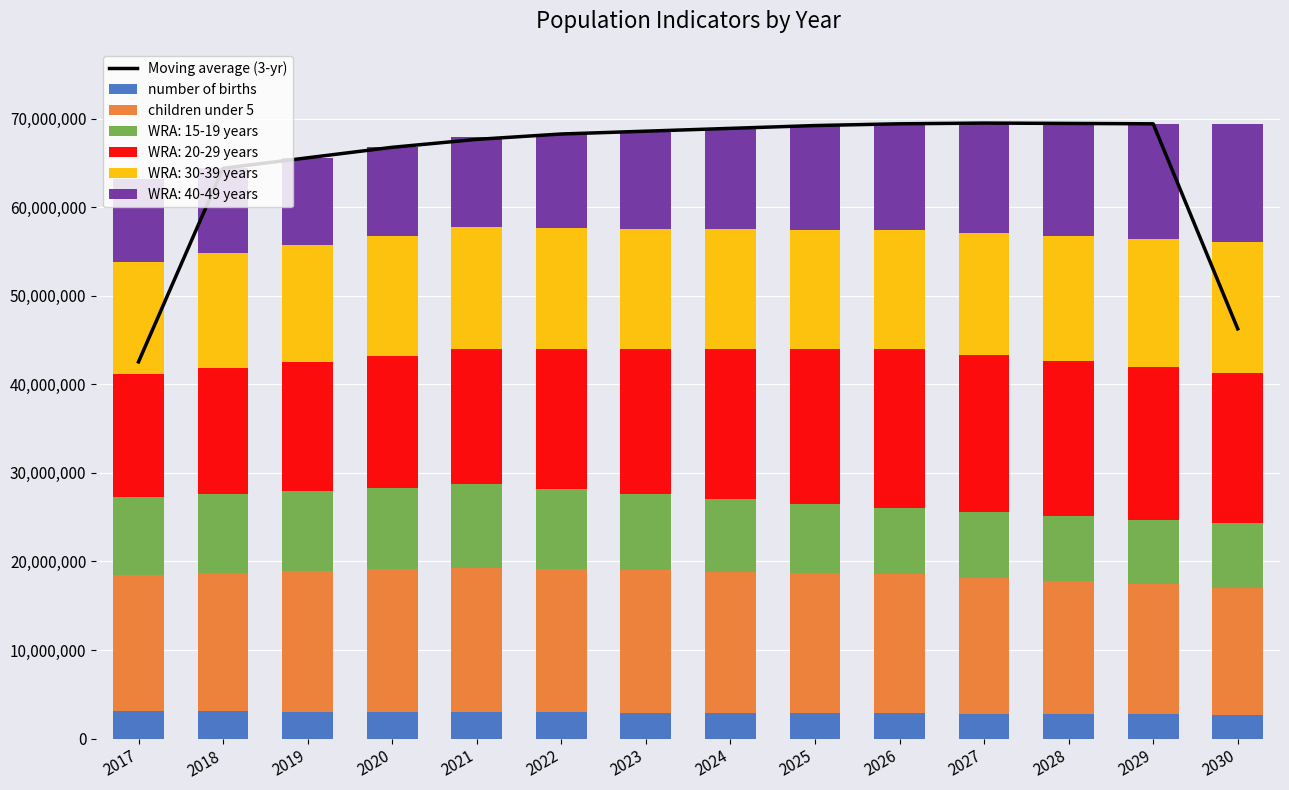

What is the sum of the number of births values at 2020 and 2027?

5822807